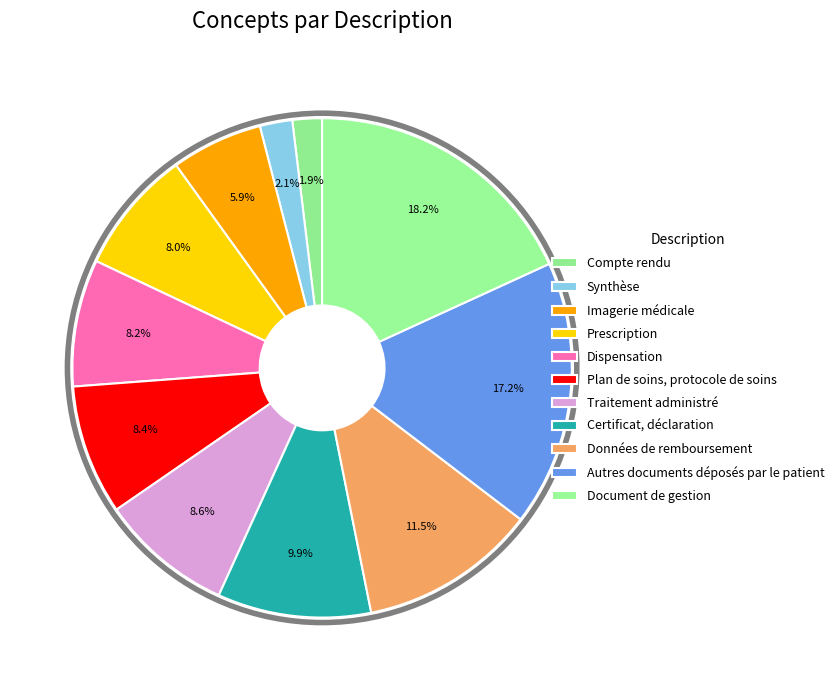

To the nearest percent, what is the average slice percentage?

9%